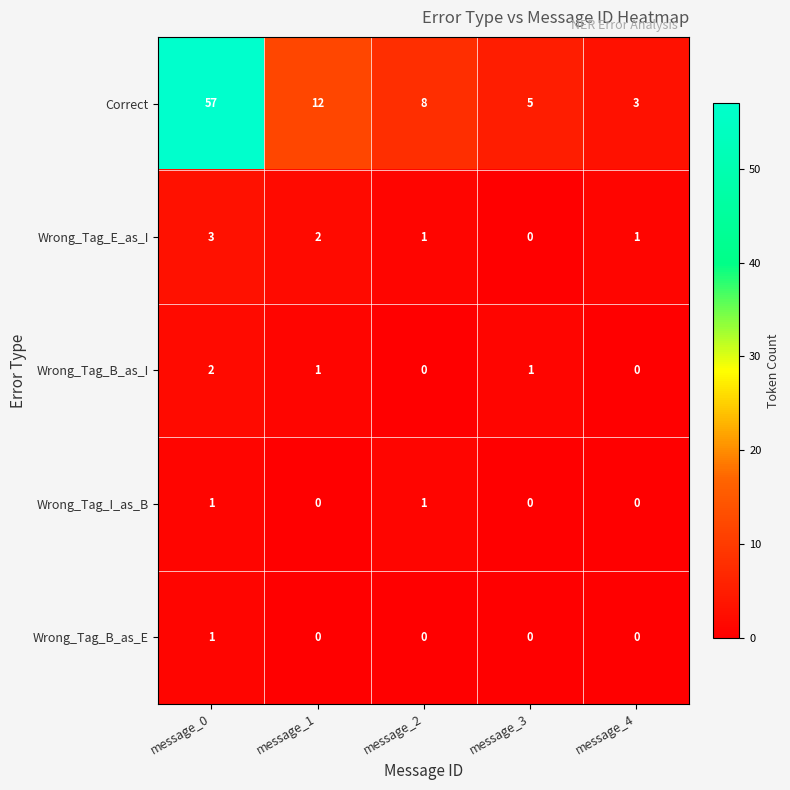

What is the spread (max minus min) of values at message_3?

5